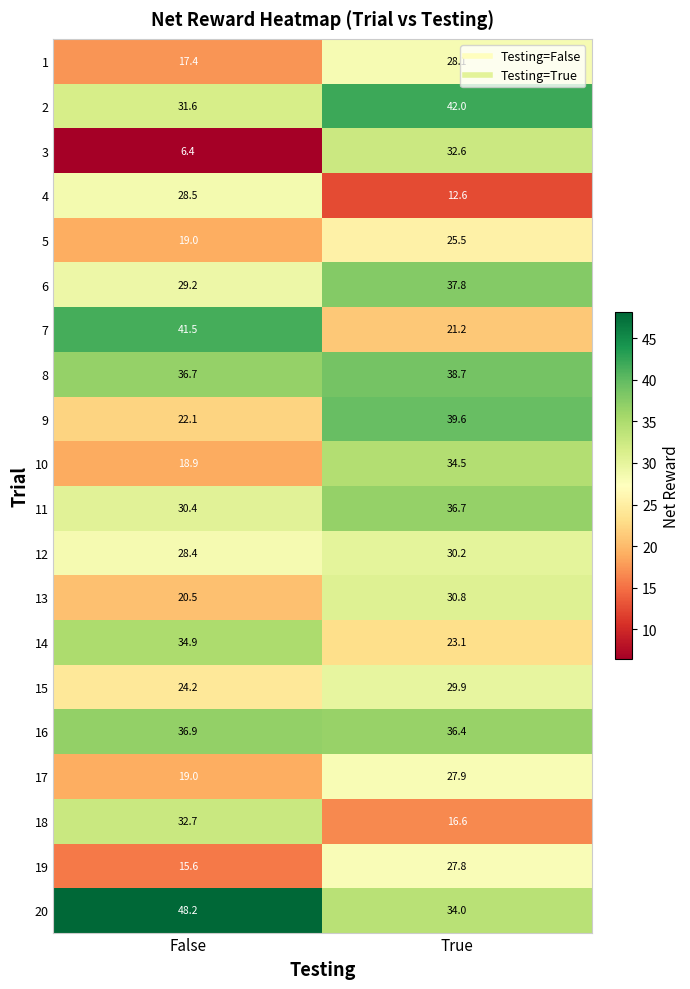

How many data points does each series have?

2